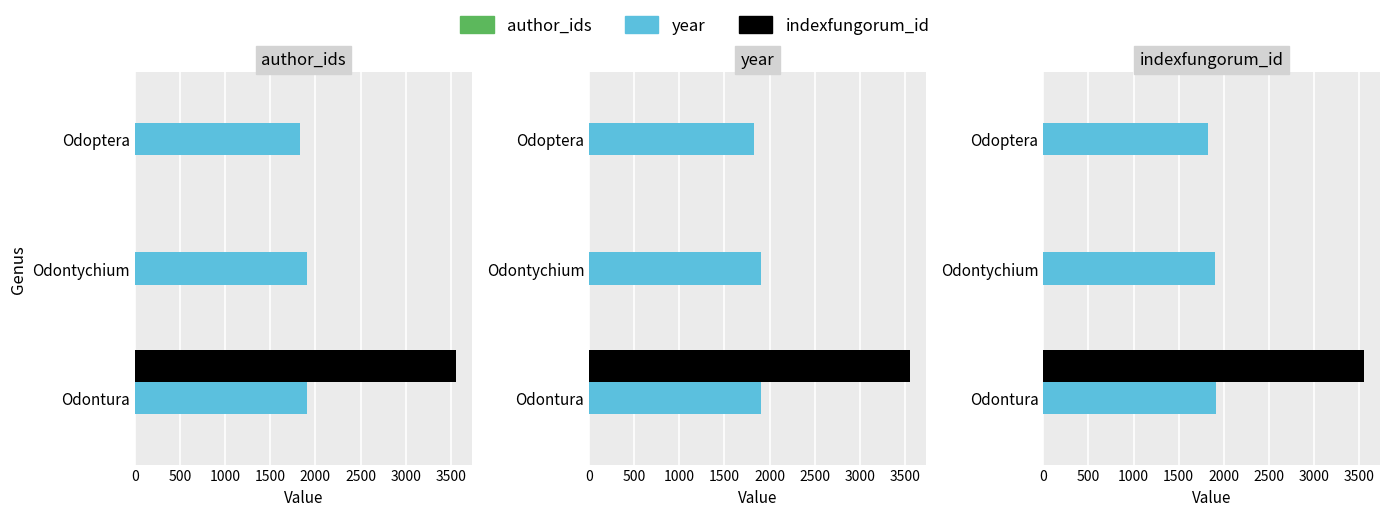

Rank the series at 1000 from lowest to highest value.

indexfungorum_id, author_ids, year